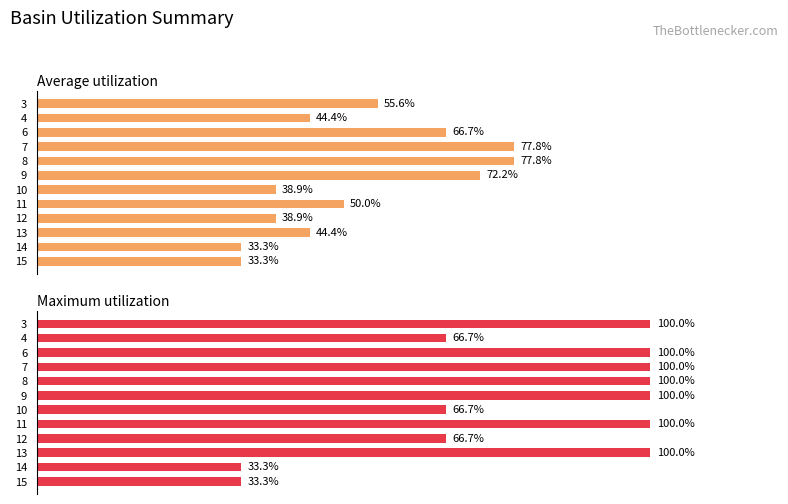

The value of Maximum utilization at 3 is 176.8. True or false?

False